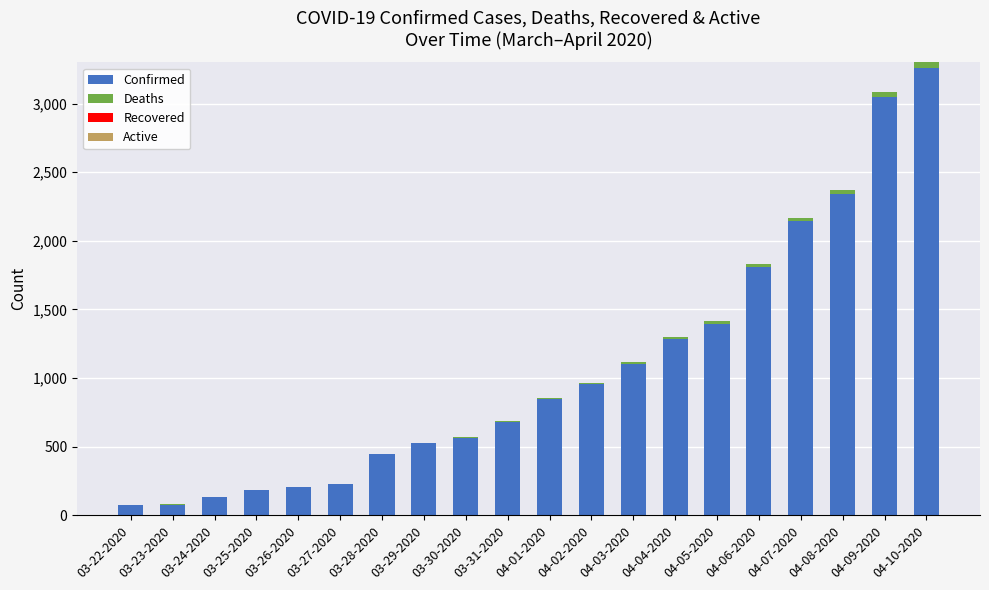

What is the sum of all Confirmed values?

21308